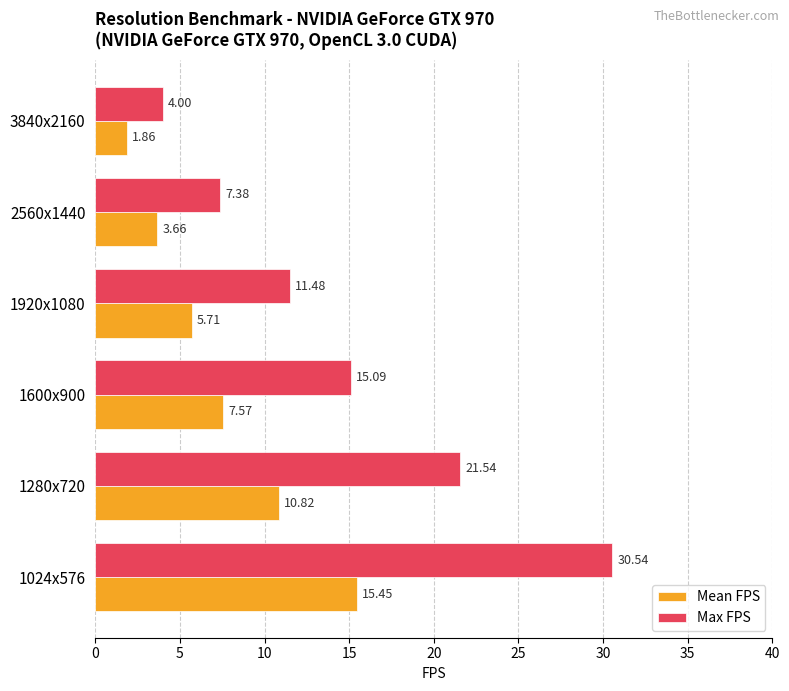

What is the difference between the maximum and minimum values in the Max FPS series?

26.5